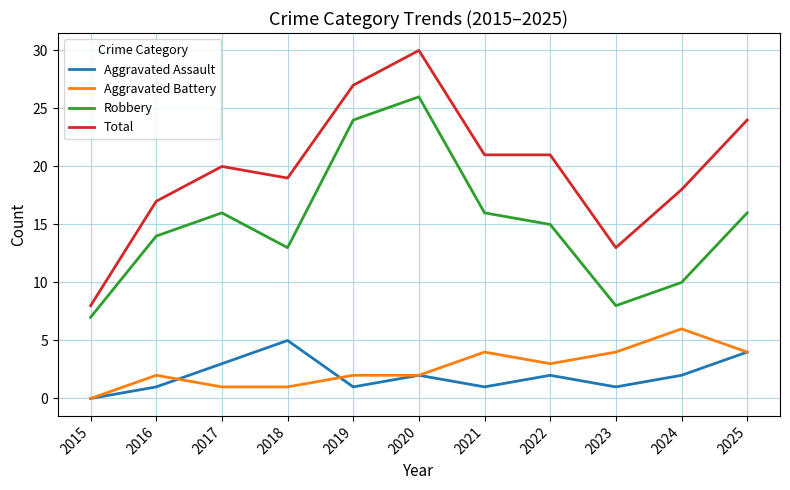

True or false: Total and Aggravated Battery intersect in this chart.

False